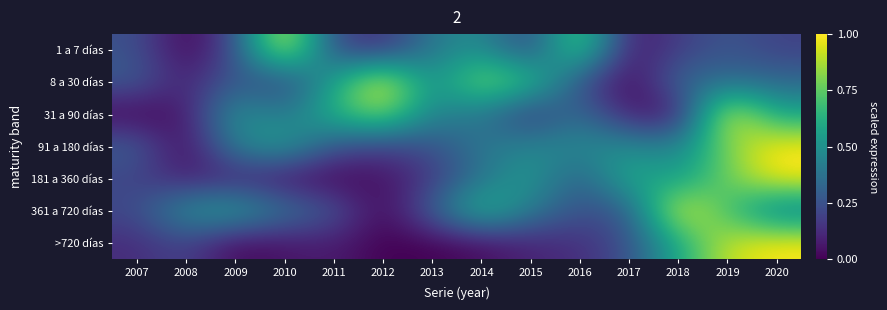

What is the difference between the highest and lowest values at 2008?

0.5